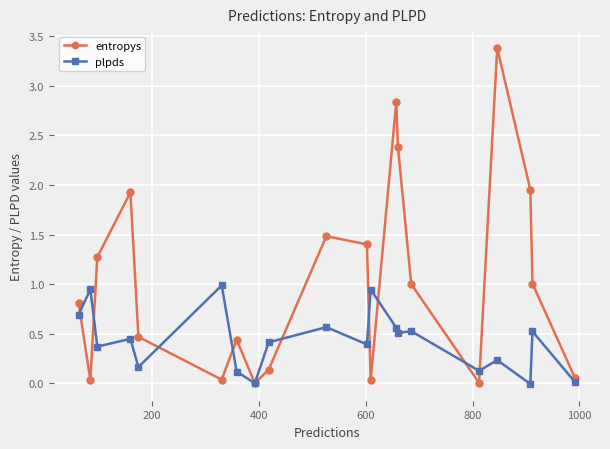

Which series has the widest spread of values?

entropys